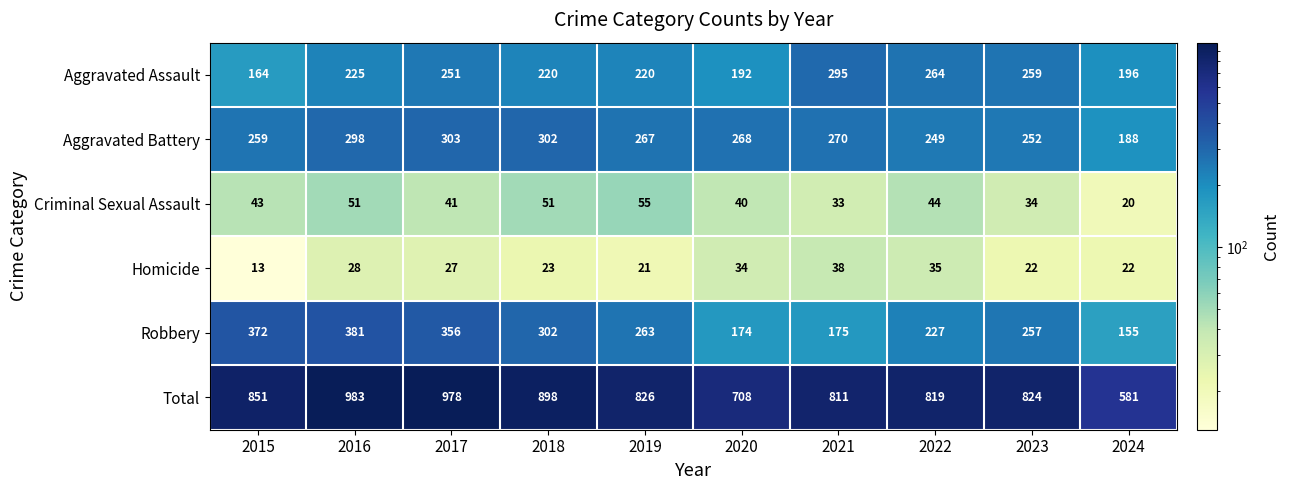

At which category is the sum across all series the highest?

2016